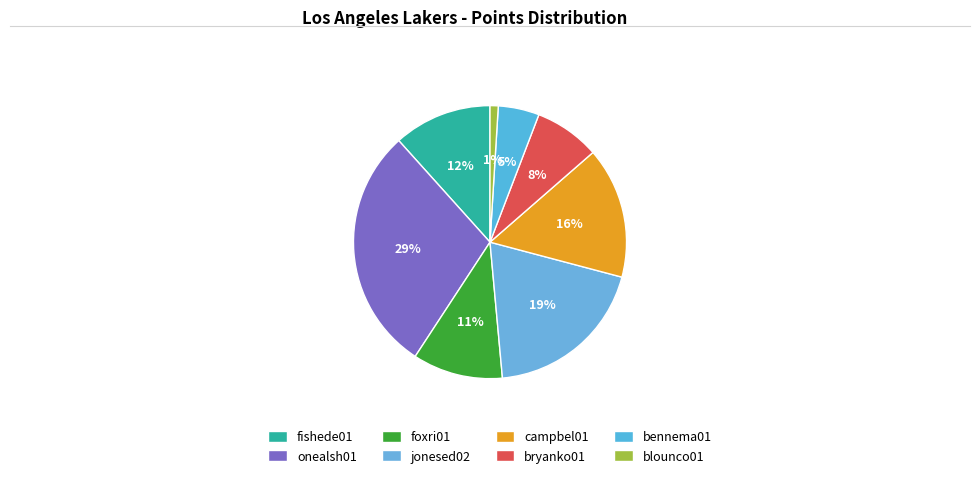

How many slices are in this pie chart?

8